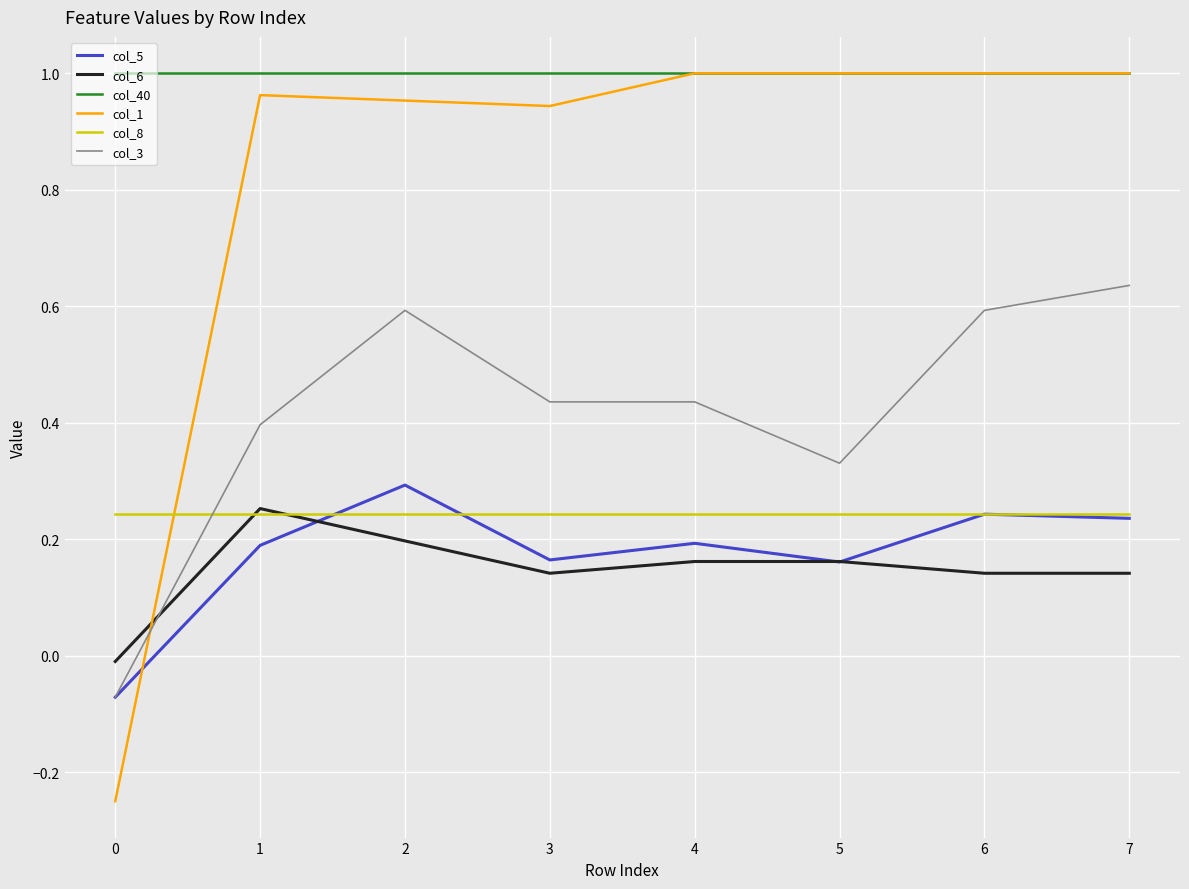

Is the value of col_8 at 7 greater than the value of col_6 at 6?

Yes